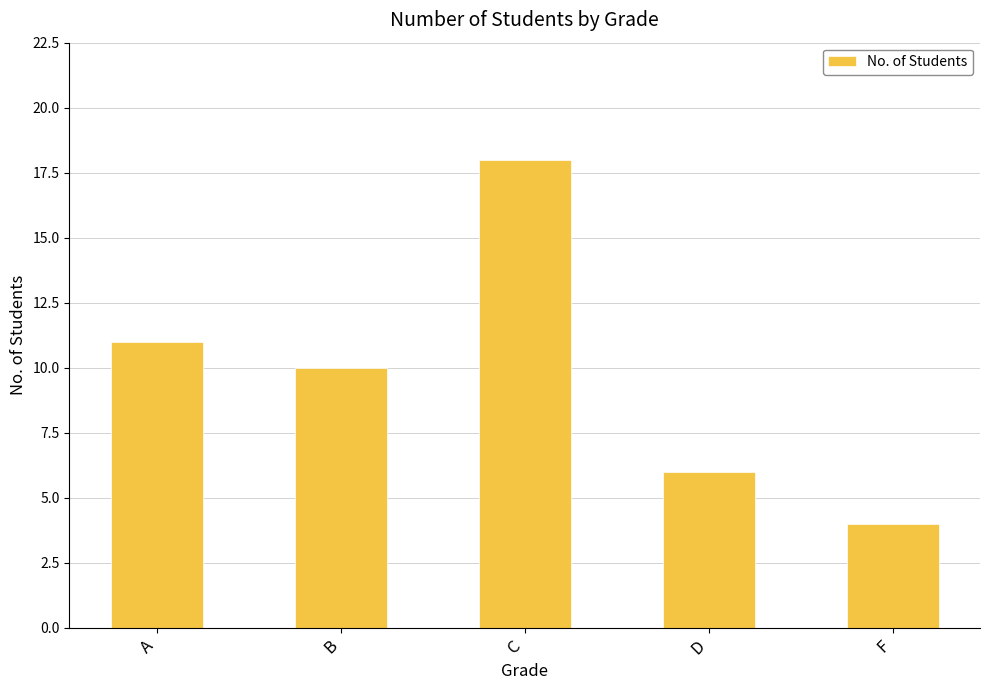

What is the change in value from C to F?

-14